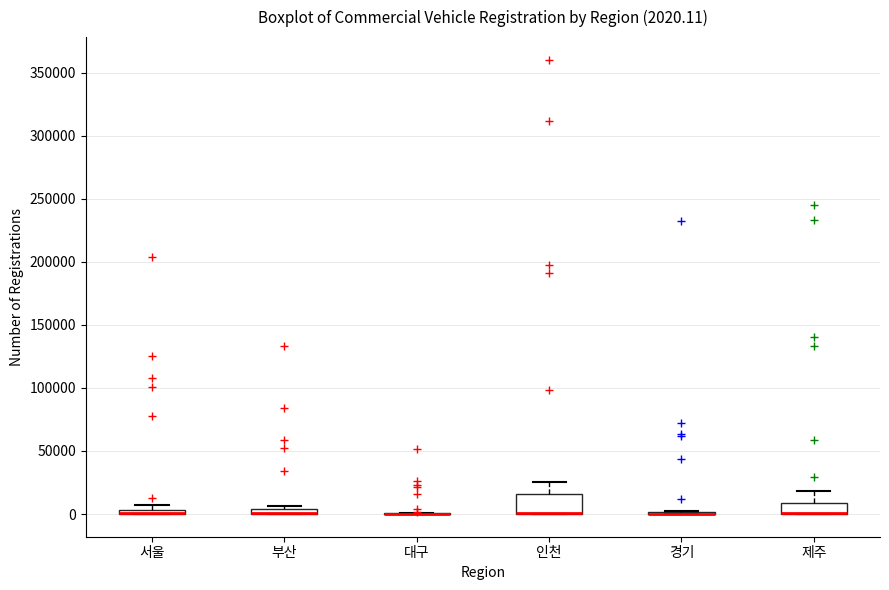

Comparing the boxes themselves (not the whiskers), which one is the tallest?

인천